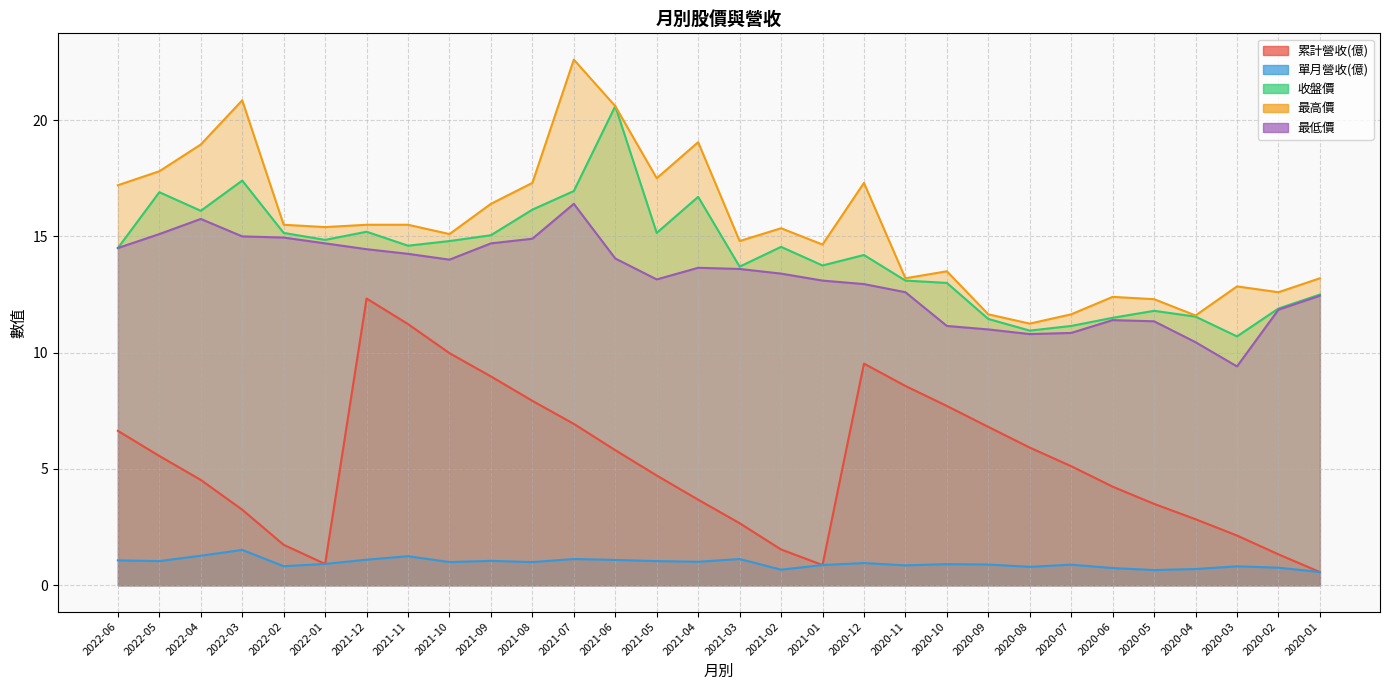

How many lines are shown in the chart?

5